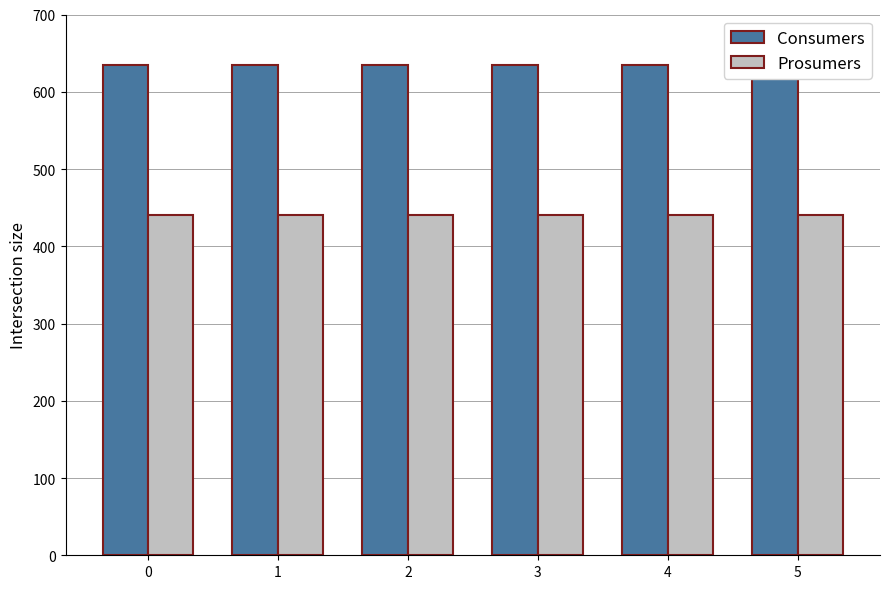

List the series in order of their peak value, lowest first.

Prosumers, Consumers